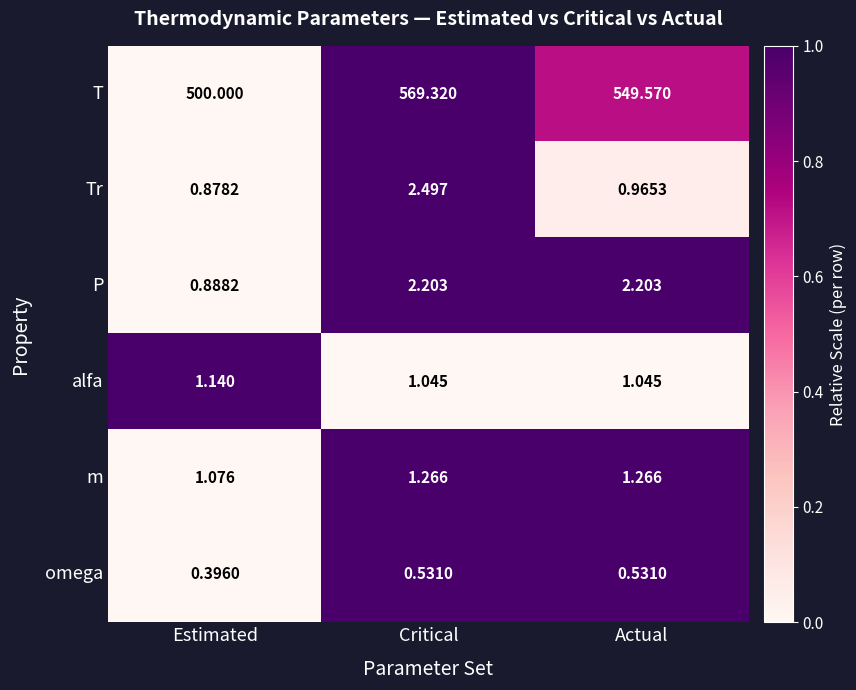

Rank the series by their maximum value, from lowest to highest.

omega, alfa, m, P, Tr, T